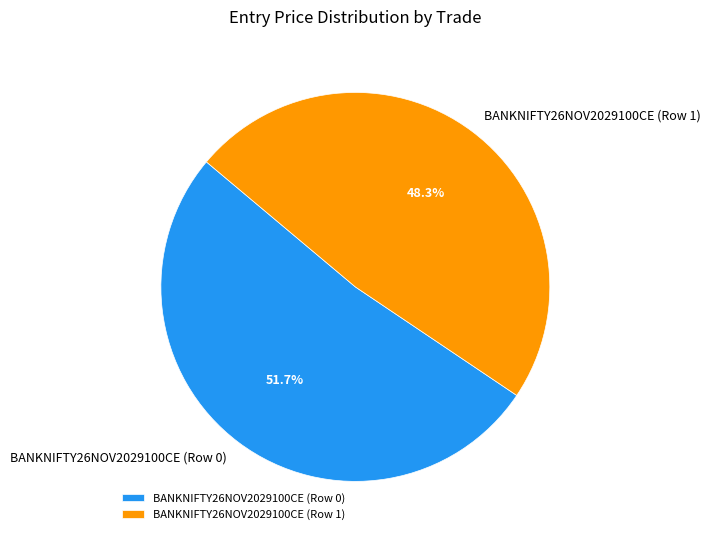

To the nearest percent, what is the average slice percentage?

50%